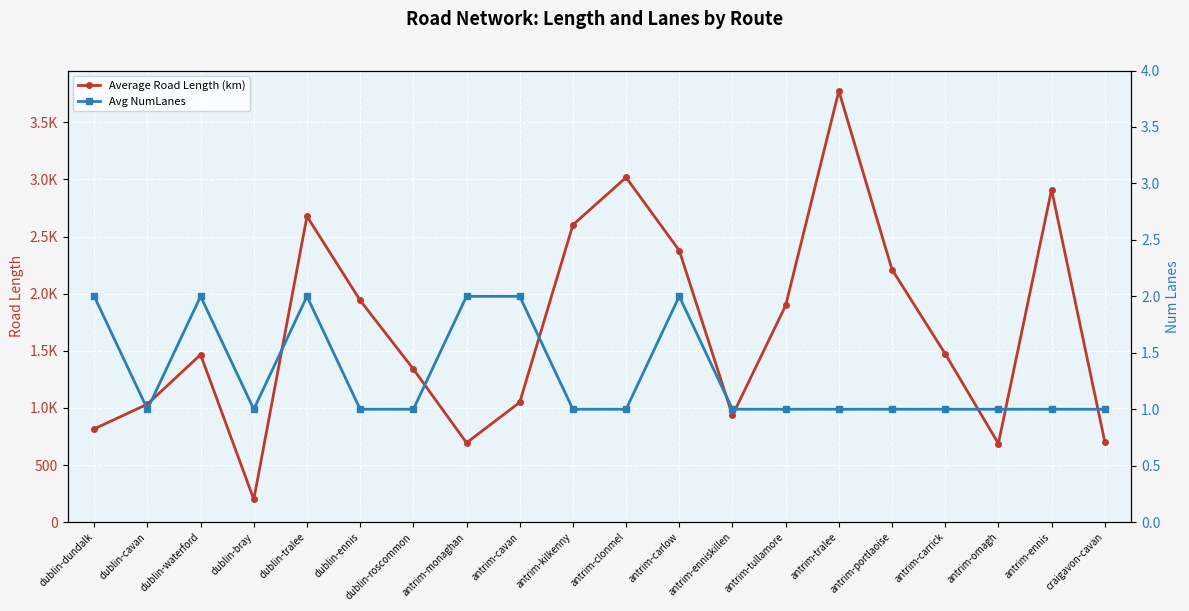

Which series has the widest spread of values?

Average Road Length (km)